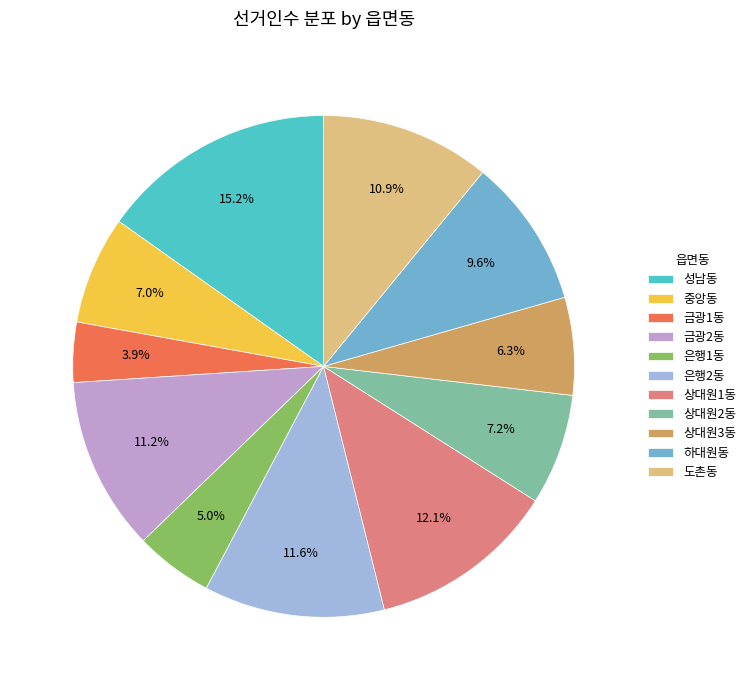

Is it true that 도촌동 is 11% of the pie?

True